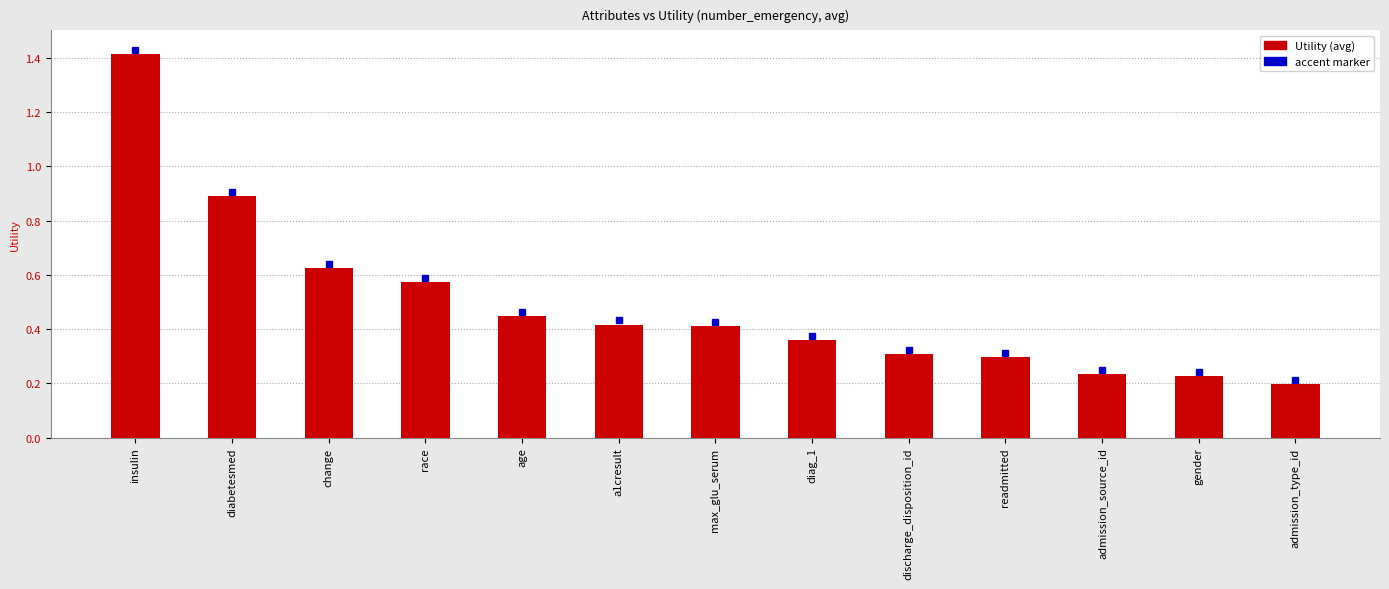

What position from the left is race?

4